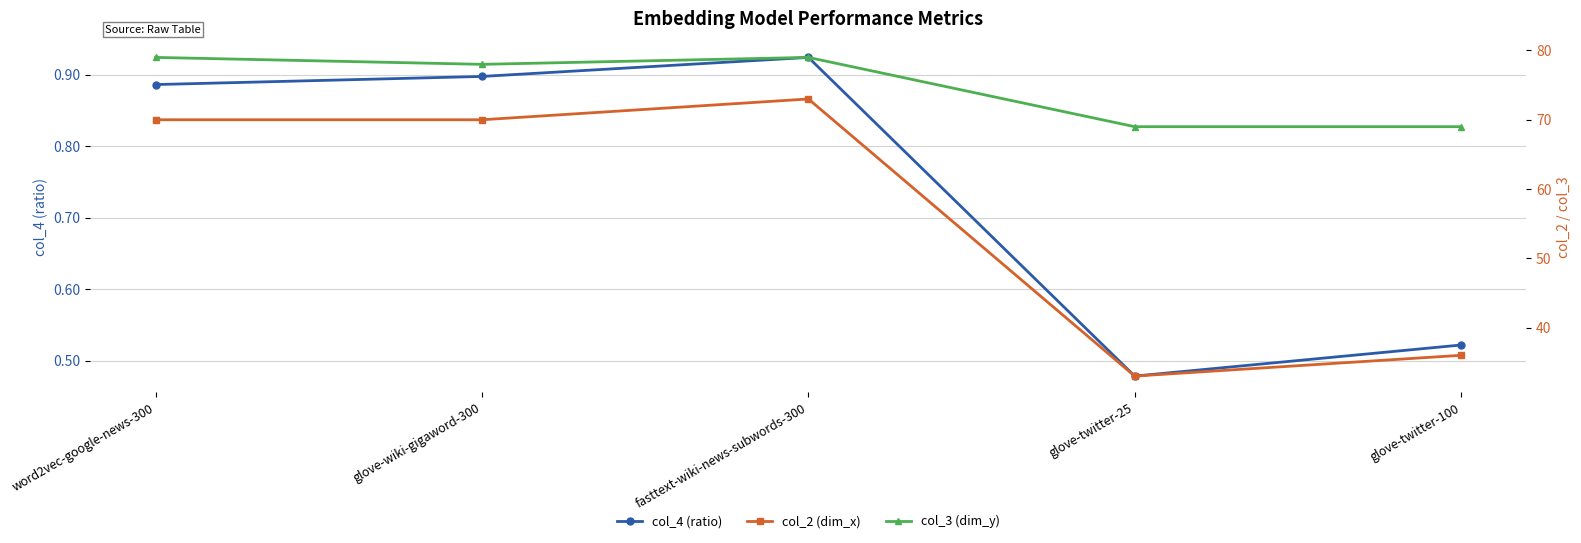

True or false: col_2 (dim_x) has a value of 73.0 at fasttext-wiki-news-subwords-300.

True